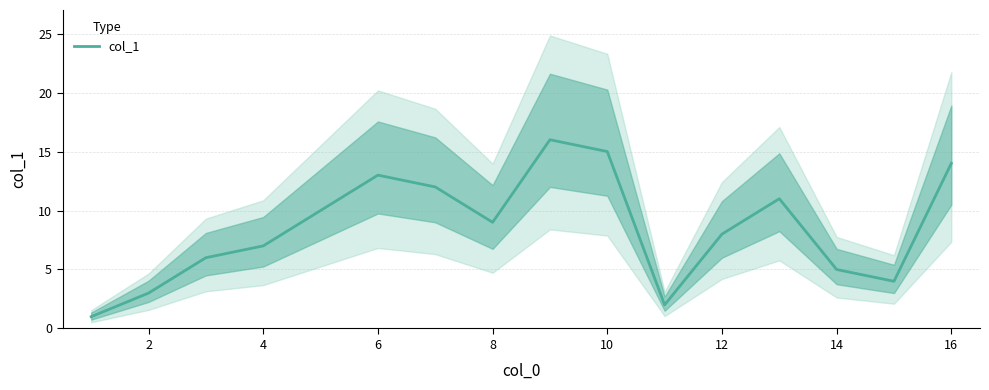

True or false: the data has more than 2 interior local peaks.

True